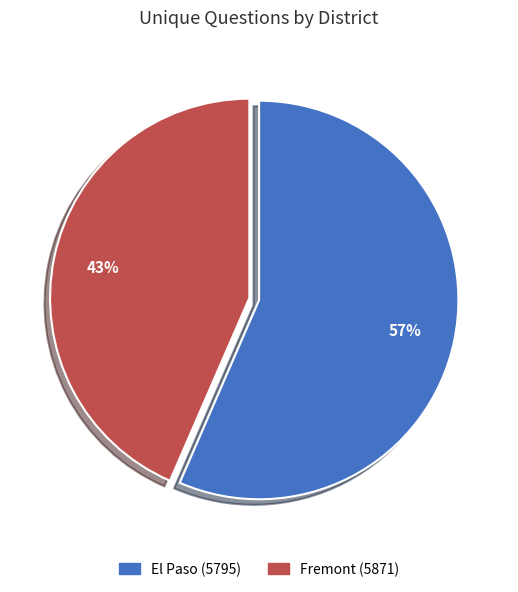

How many slices are in this pie chart?

2